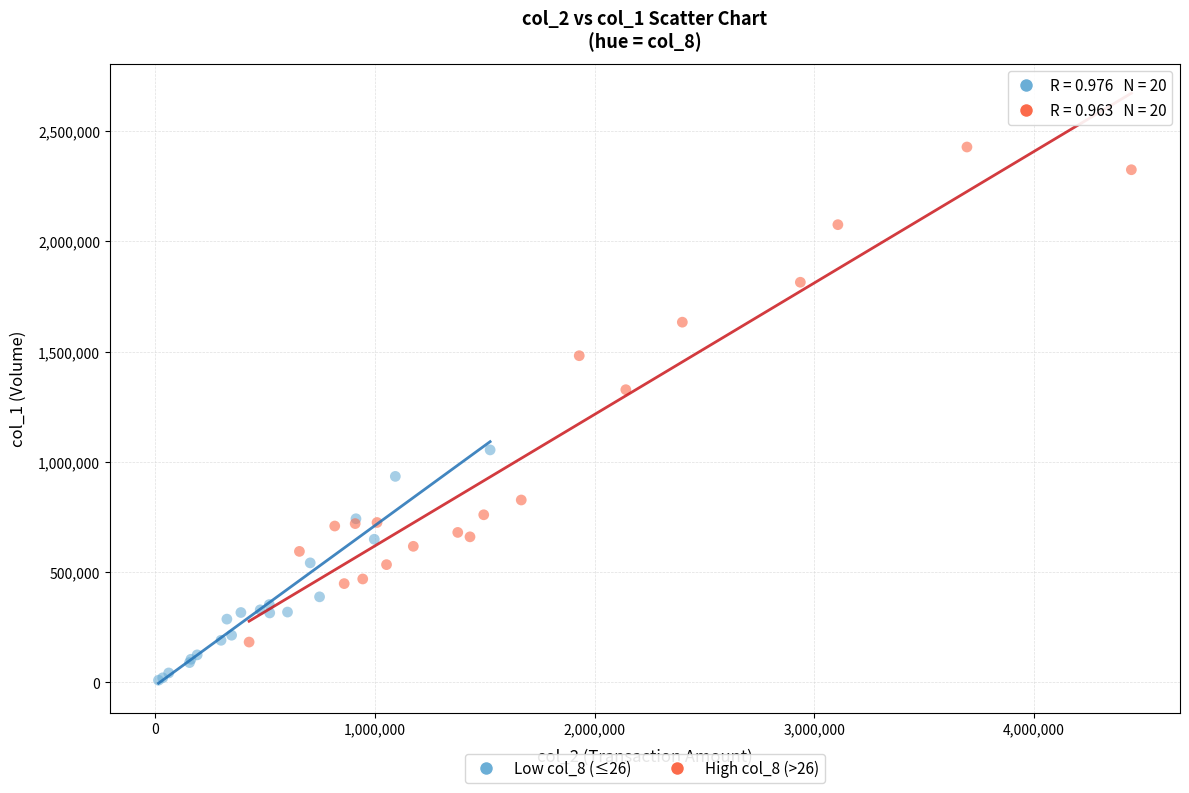

Which series contains the highest Y value?

High col_8 (>26)